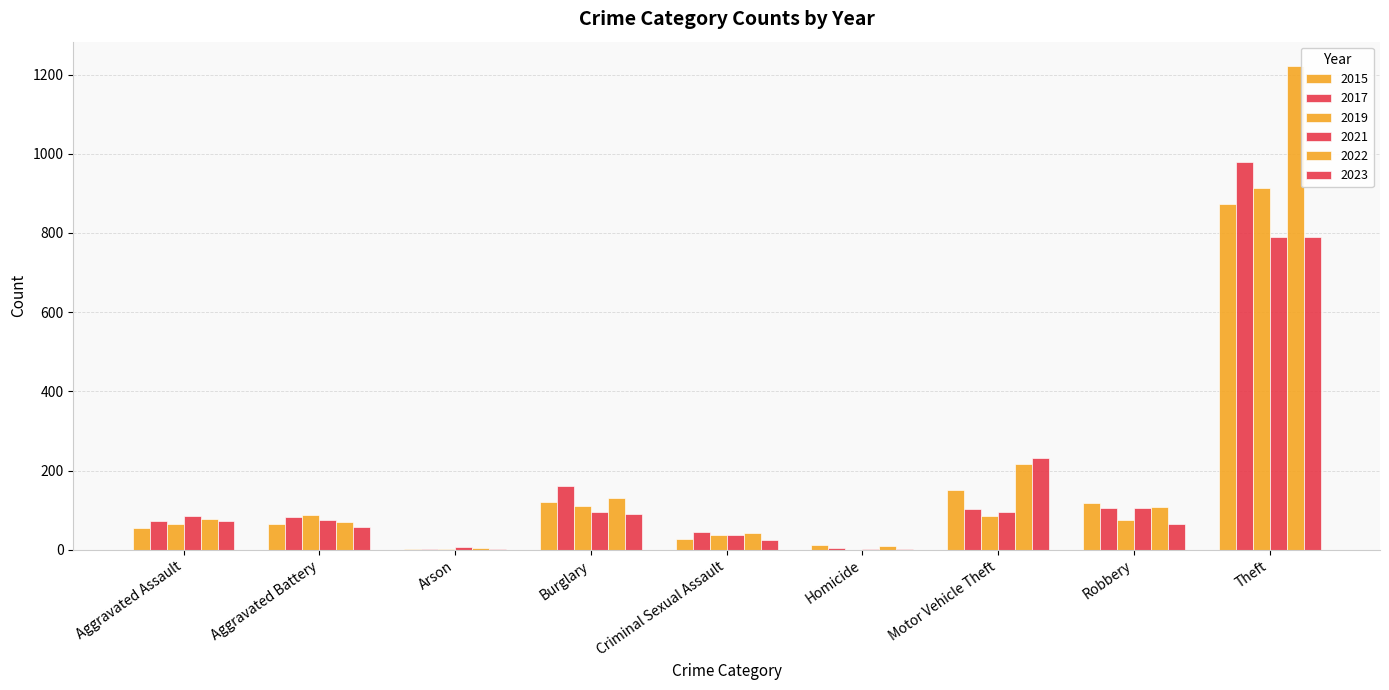

What is the label of the 5th bar from the right?

Criminal Sexual Assault